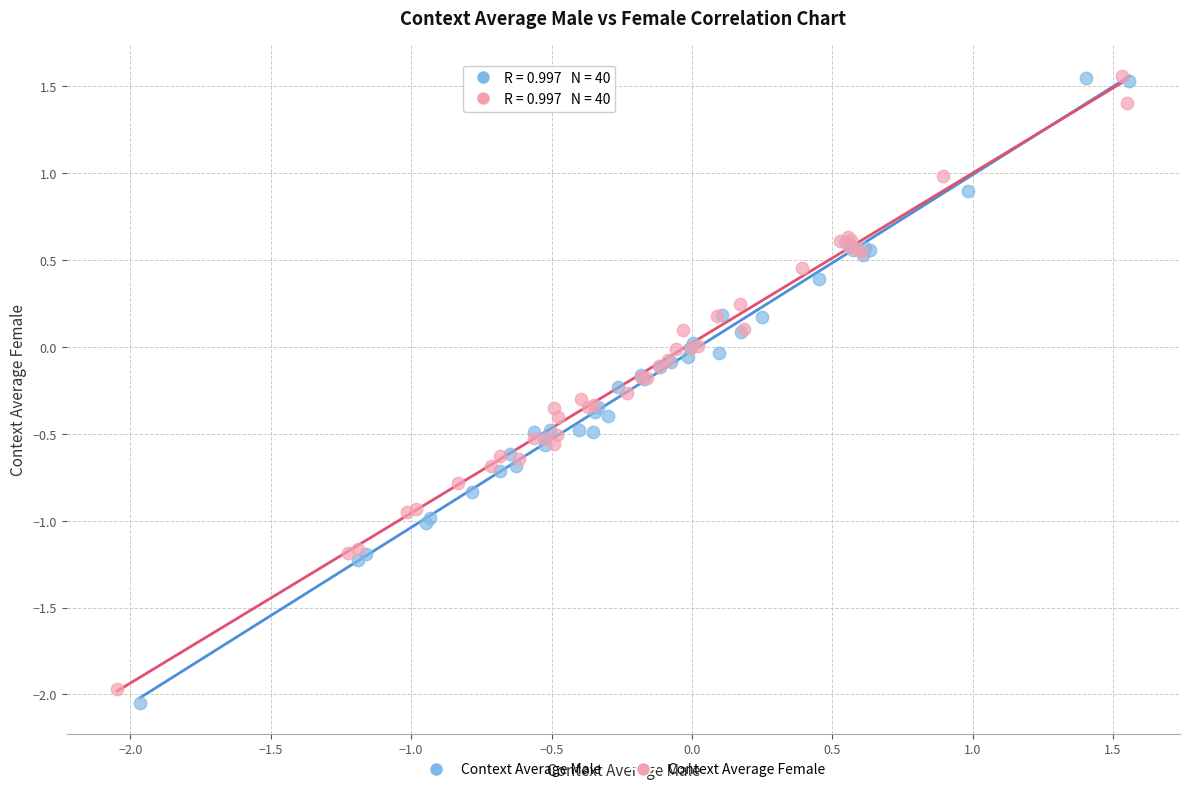

What are all the series names shown in the legend?

Context Average Male, Context Average Female